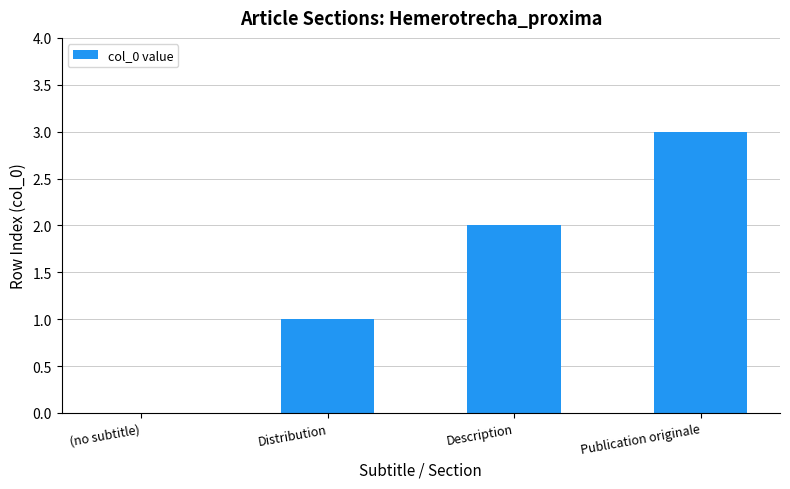

What is the maximum value shown in the chart?

3